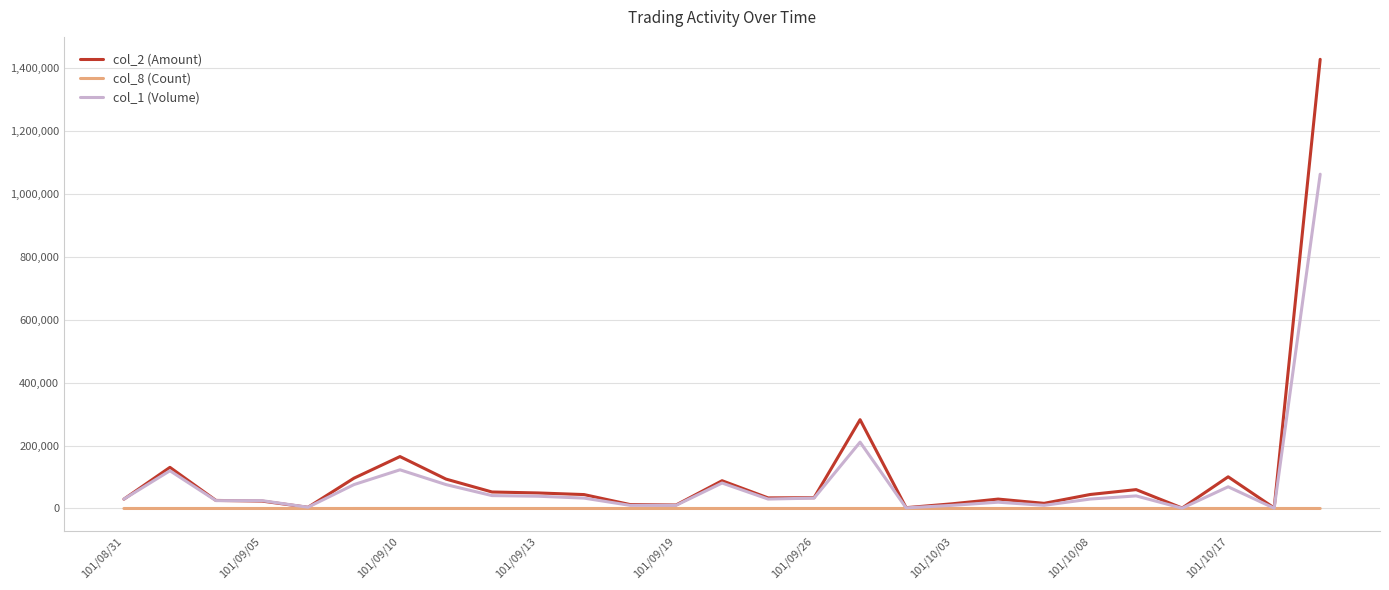

Which series has the widest spread of values?

col_2 (Amount)